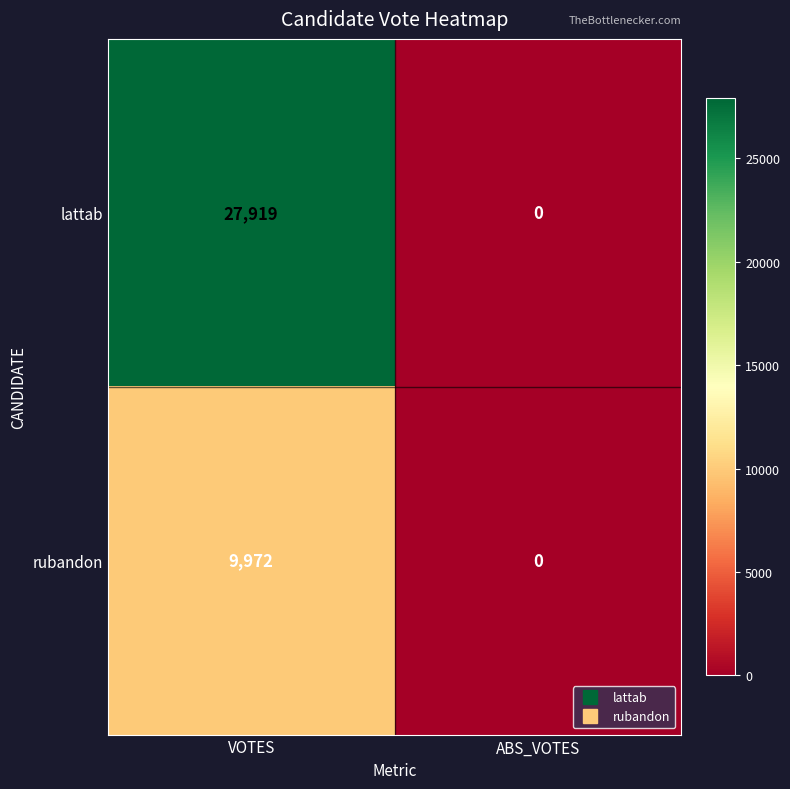

Reading left to right, list all the values displayed in this chart.

lattab: VOTES=27919	ABS_VOTES=0
rubandon: VOTES=9972	ABS_VOTES=0